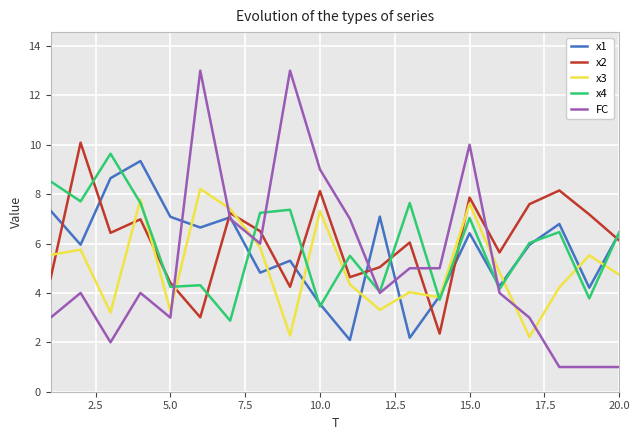

Which series ends up on top after the final intersection of FC and x2?

x2